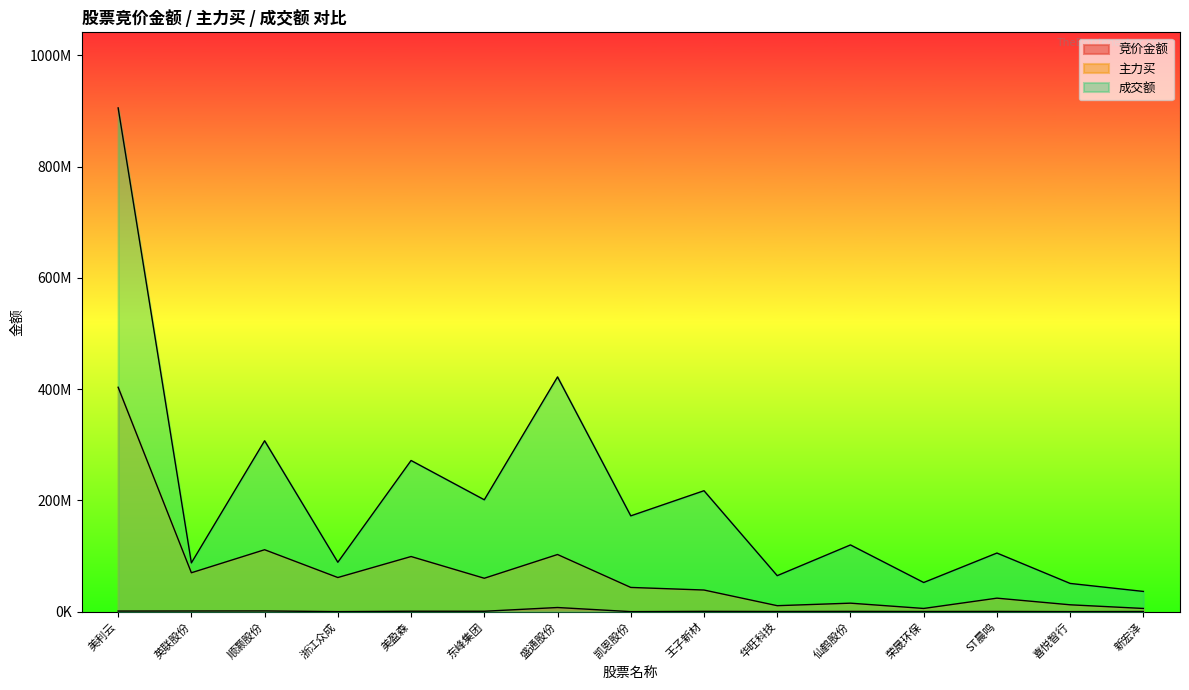

At which label is 竞价金额 closest to 3751140?

顺灏股份